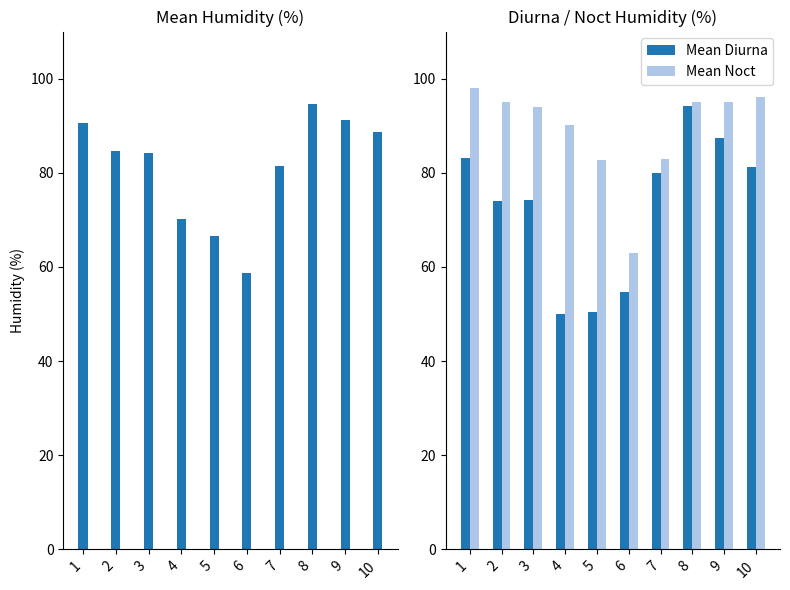

How many data points in Mean 24h are less than 84?

4